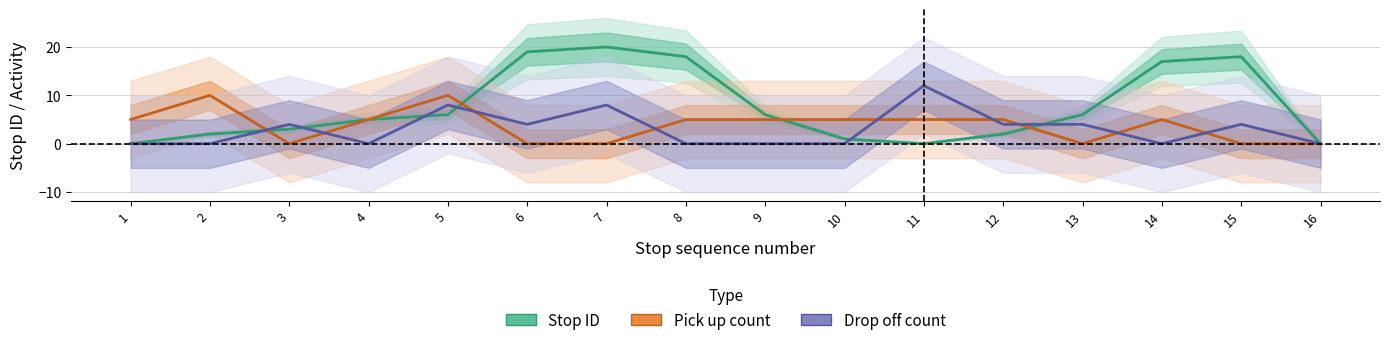

How many lines are shown in the chart?

3